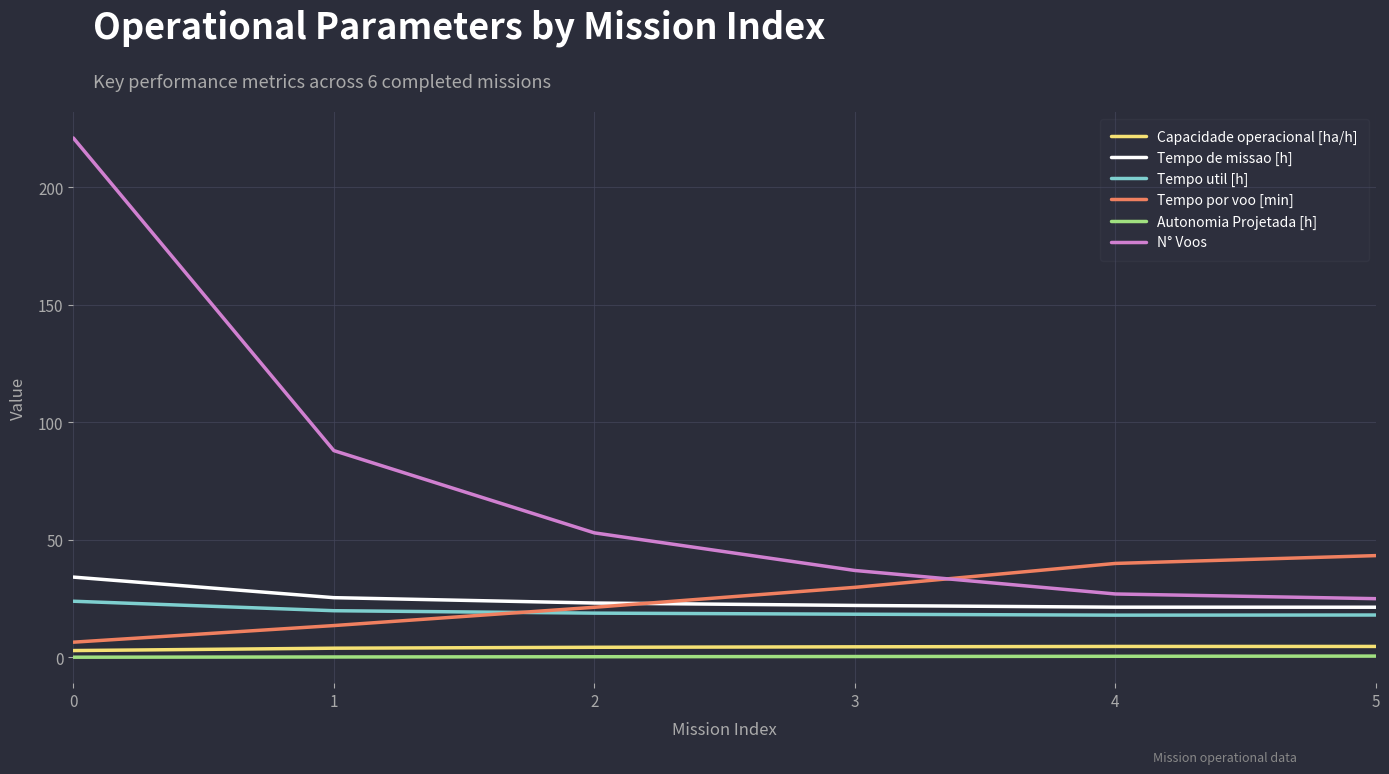

True or false: Capacidade operacional [ha/h] and Tempo util [h] cross at least once.

False